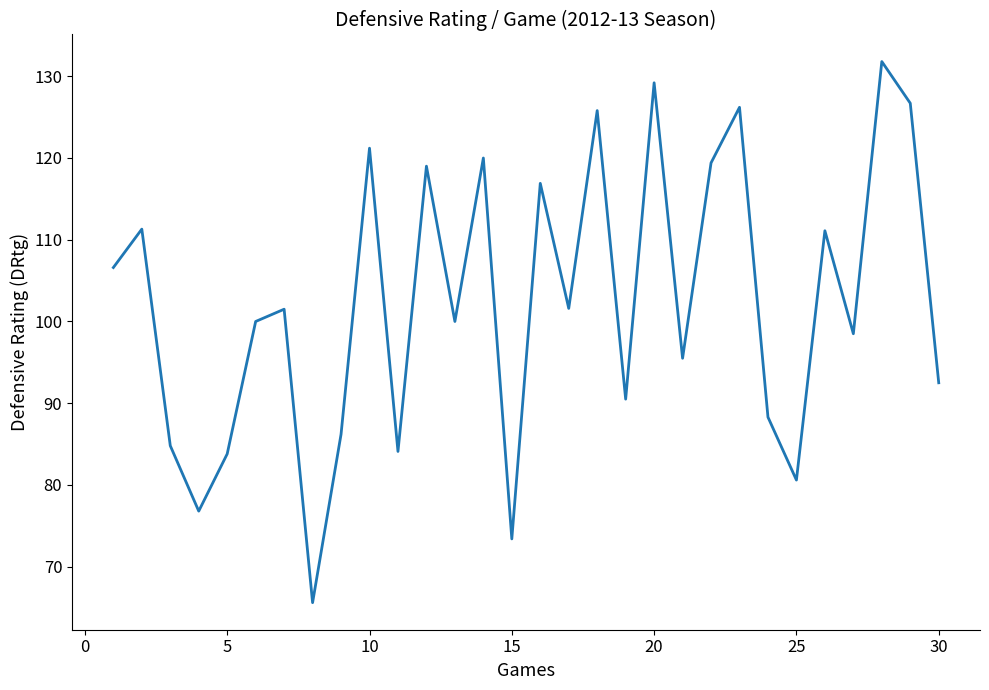

What is the smallest value displayed?

65.6